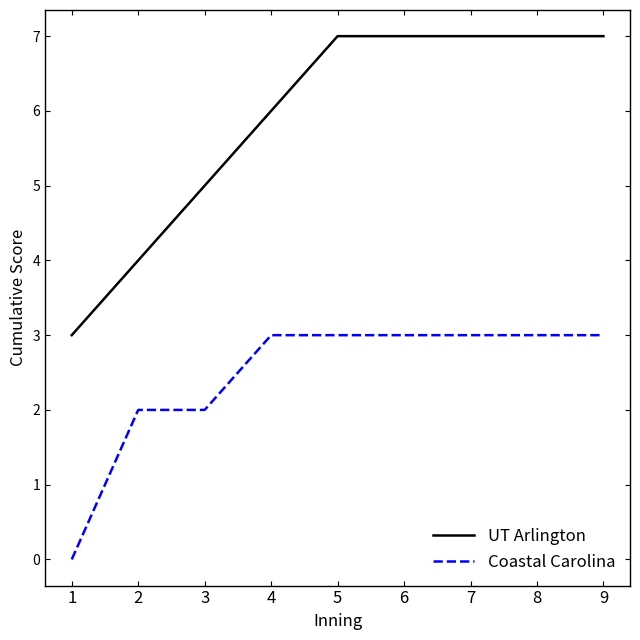

What are all the series names shown in the legend?

UT Arlington, Coastal Carolina